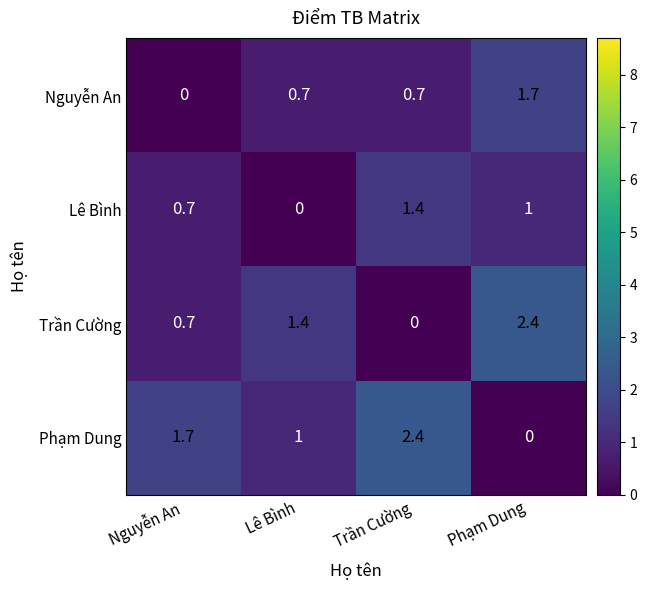

Reading left to right, transcribe all the data shown in this chart.

Nguyễn An: Nguyễn An=0.0	Lê Bình=0.7	Trần Cường=0.7	Phạm Dung=1.7
Lê Bình: Nguyễn An=0.7	Lê Bình=0.0	Trần Cường=1.4	Phạm Dung=1.0
Trần Cường: Nguyễn An=0.7	Lê Bình=1.4	Trần Cường=0.0	Phạm Dung=2.4
Phạm Dung: Nguyễn An=1.7	Lê Bình=1.0	Trần Cường=2.4	Phạm Dung=0.0